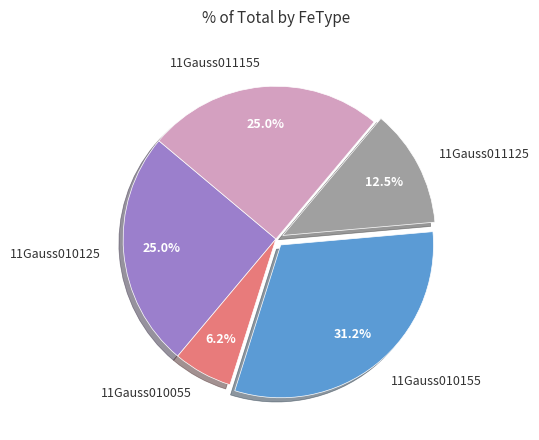

Between 11Gauss010155 and 11Gauss010125, which is larger?

11Gauss010155